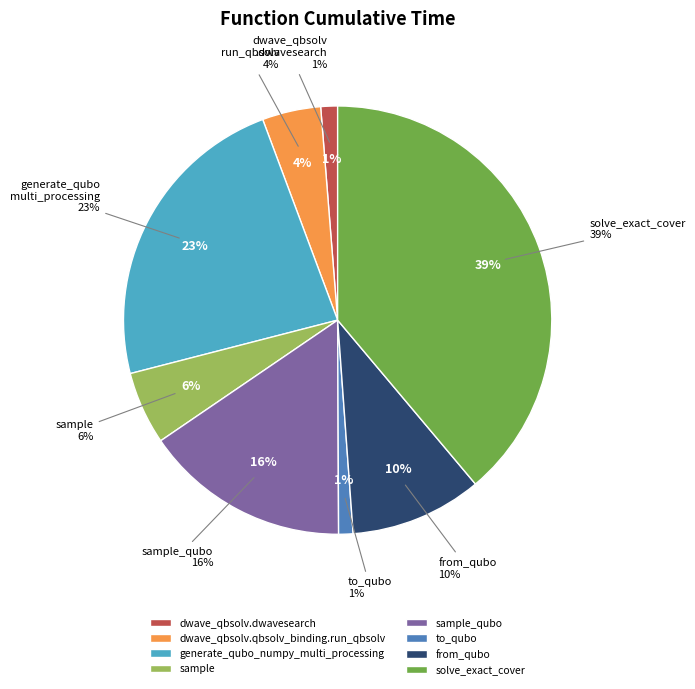

Which category has the smallest portion of the pie?

to_qubo